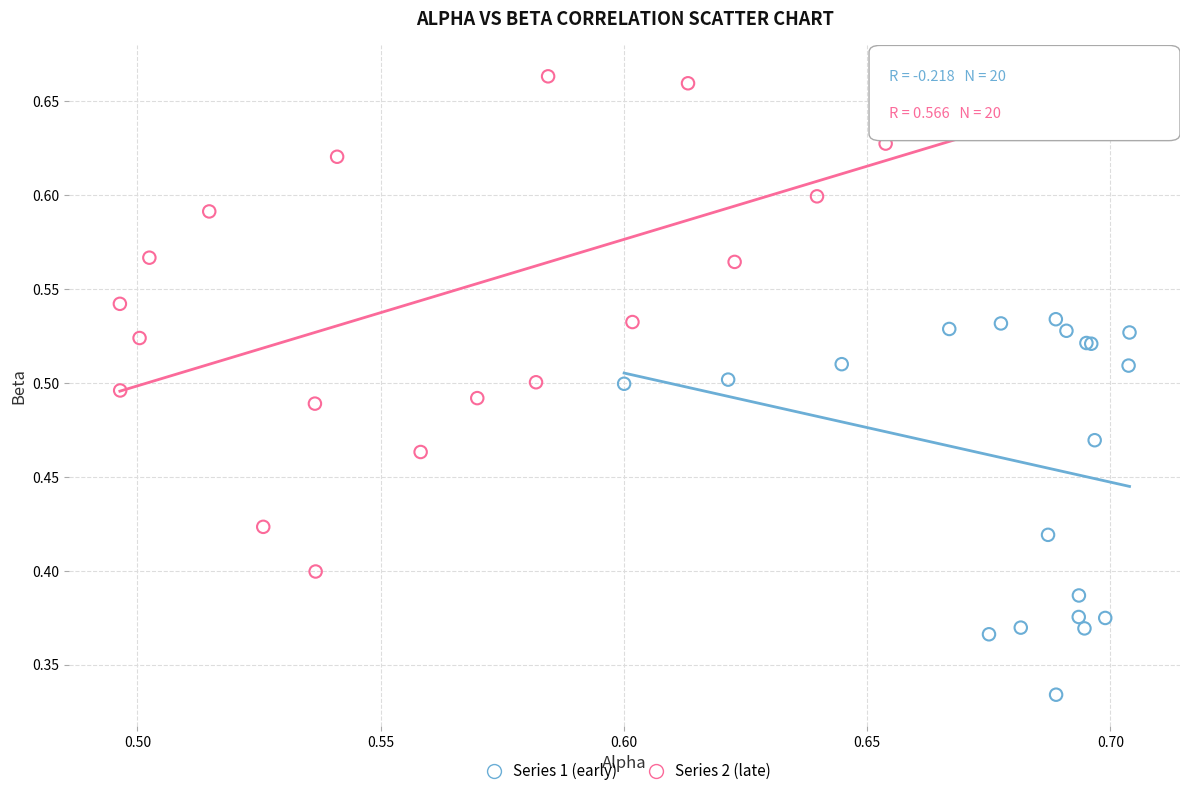

Which series reaches the minimum Y coordinate?

Series 1 (early)